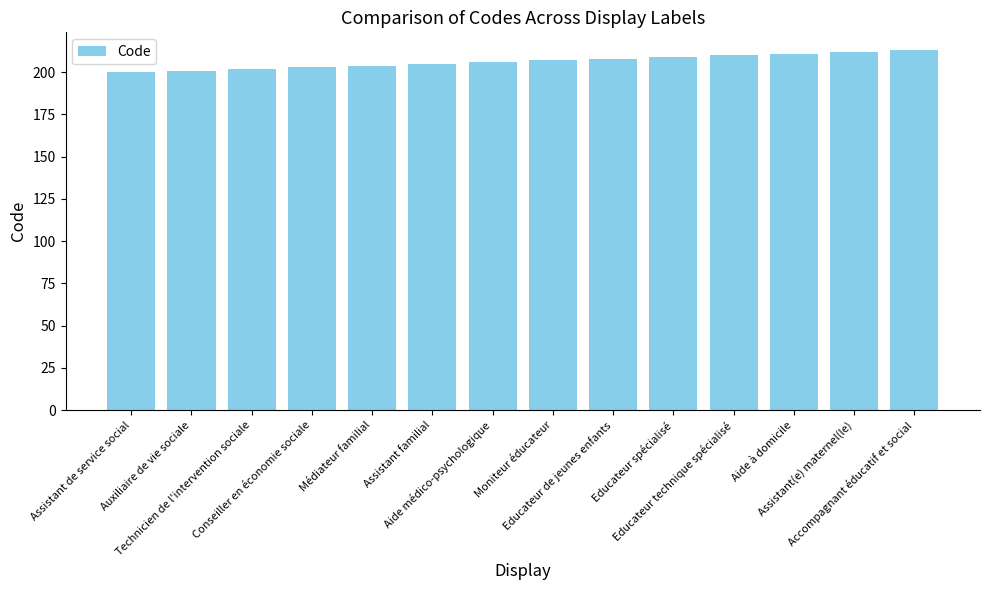

How many data points does each series have?

14